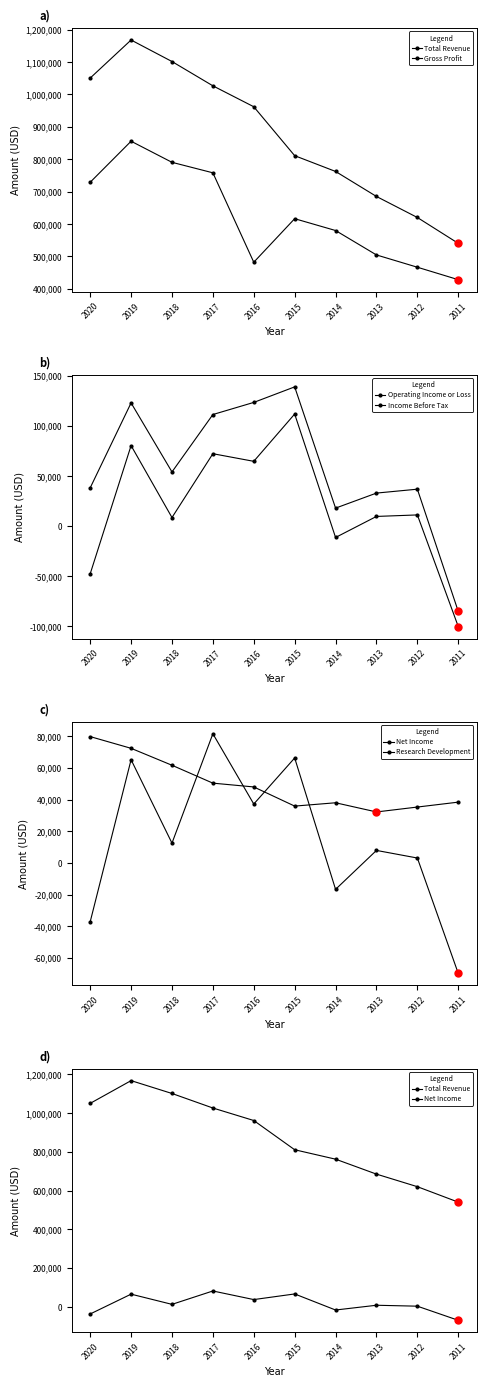

List the series in order of their peak value, lowest first.

Research Development, Net Income, Income Before Tax, Operating Income or Loss, Gross Profit, Total Revenue